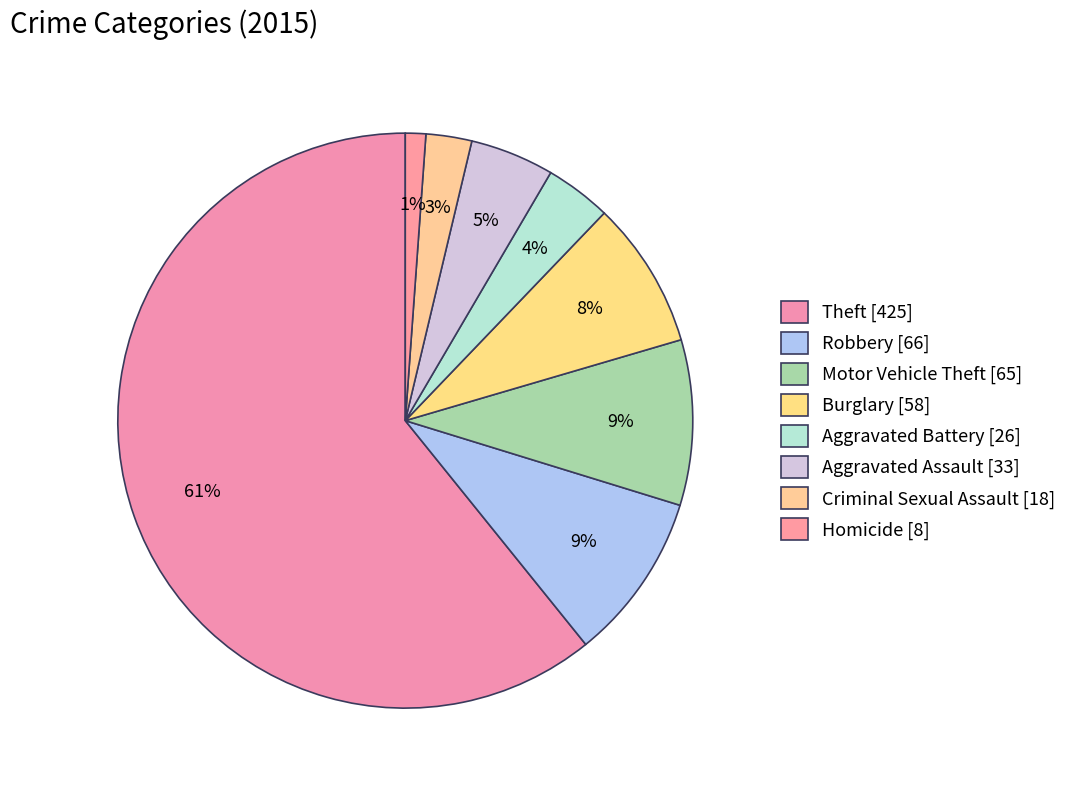

How many segments does this pie chart have?

8